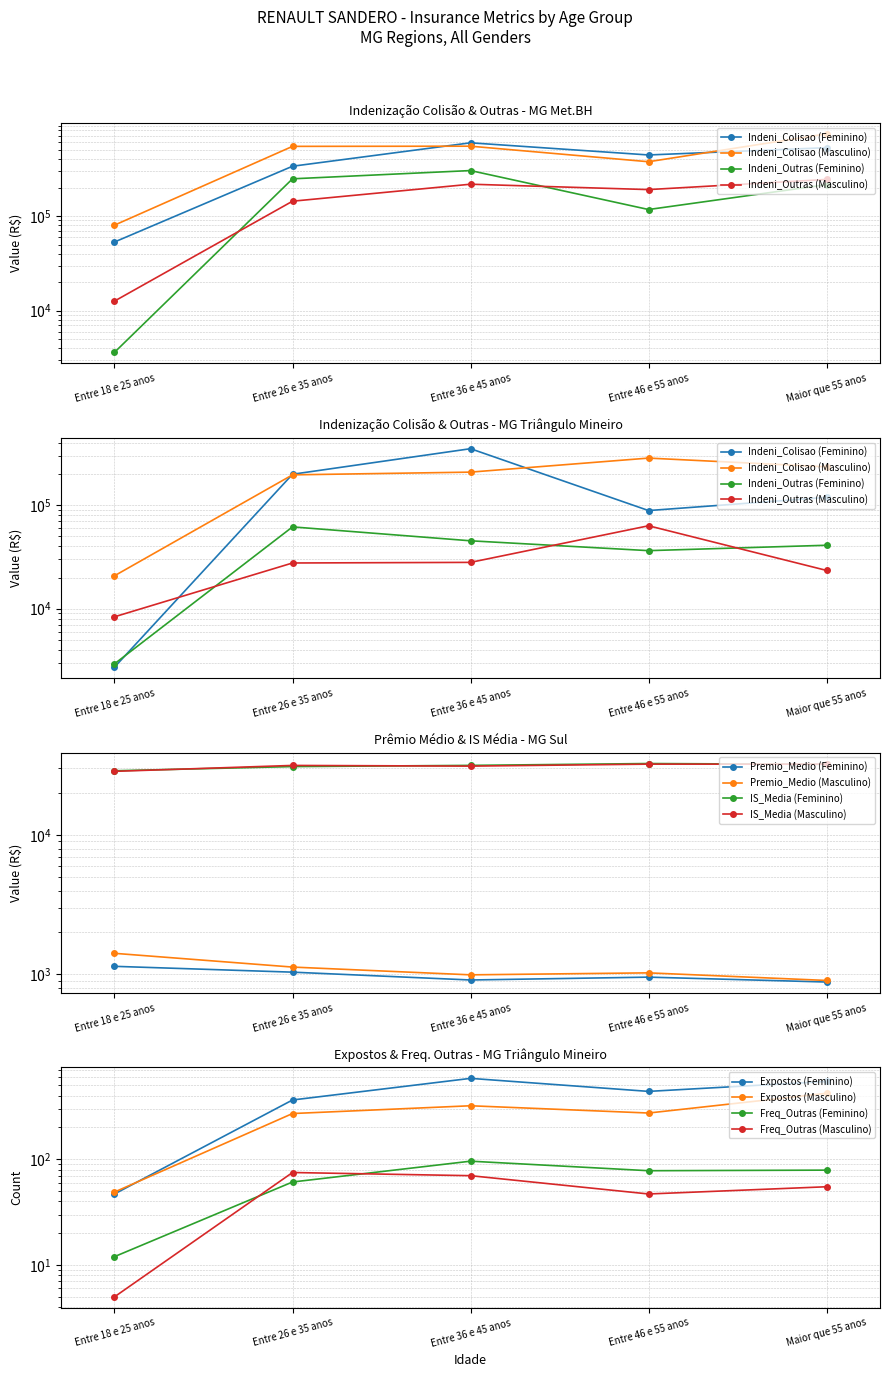

The Indeni_Outras (Feminino) series shows 5963 at Entre 18 e 25 anos. True or false?

False